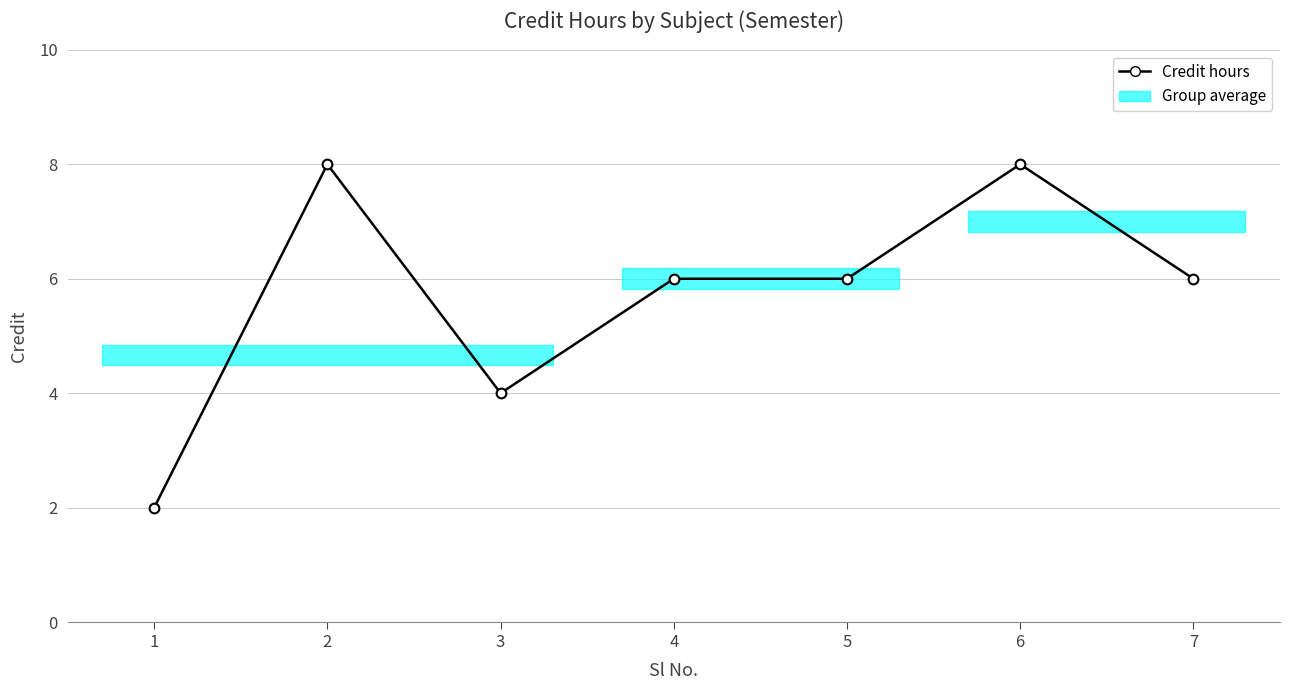

Is it true that the value at 7 is 6?

True